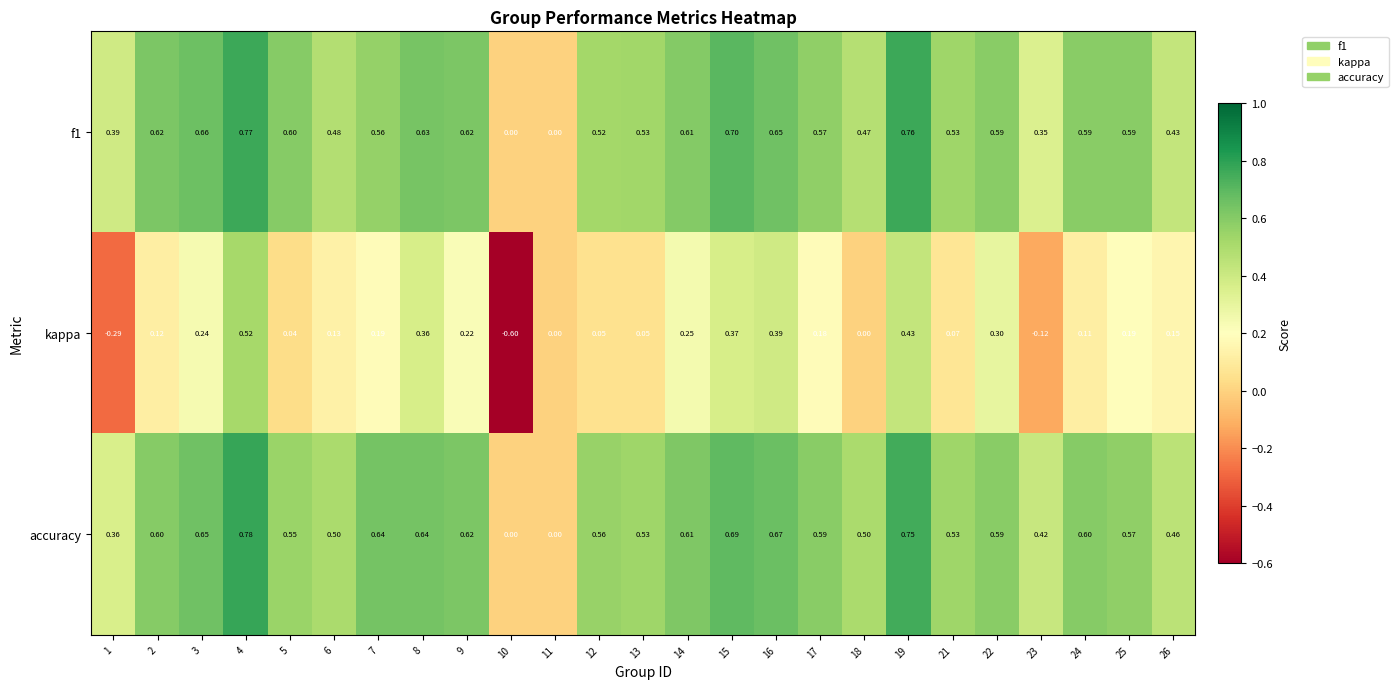

Which series has the widest spread of values?

kappa